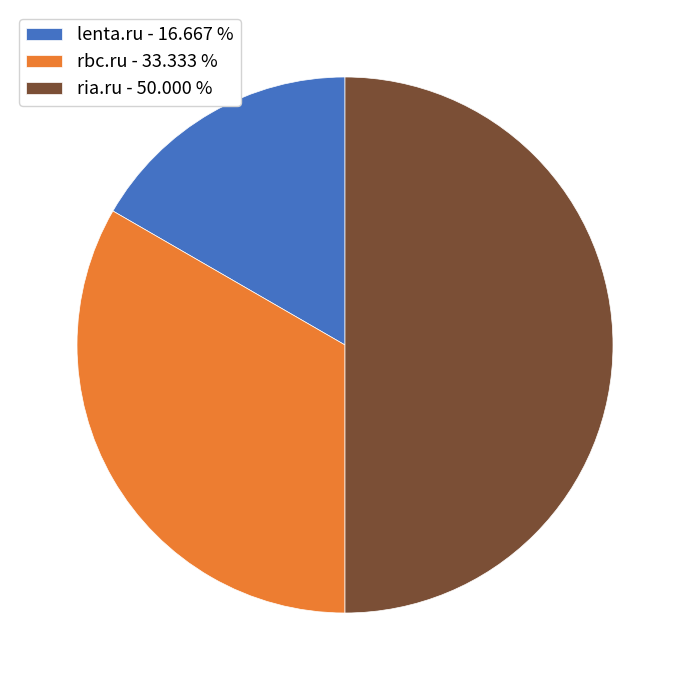

Rank the categories by value from highest to lowest.

ria.ru, rbc.ru, lenta.ru